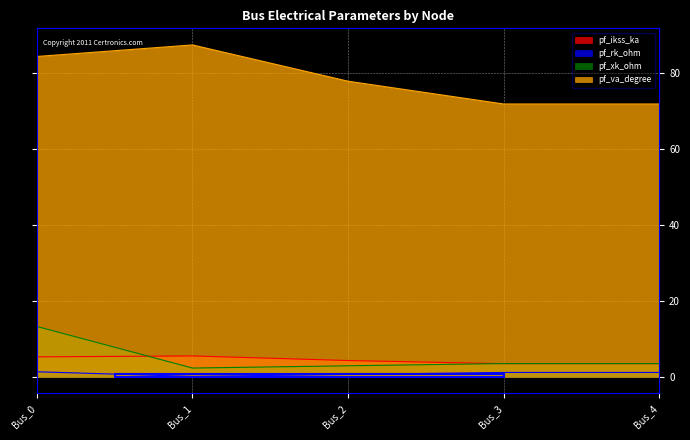

Rank the series by their maximum value, from lowest to highest.

pf_rk_ohm, pf_ikss_ka, pf_xk_ohm, pf_va_degree